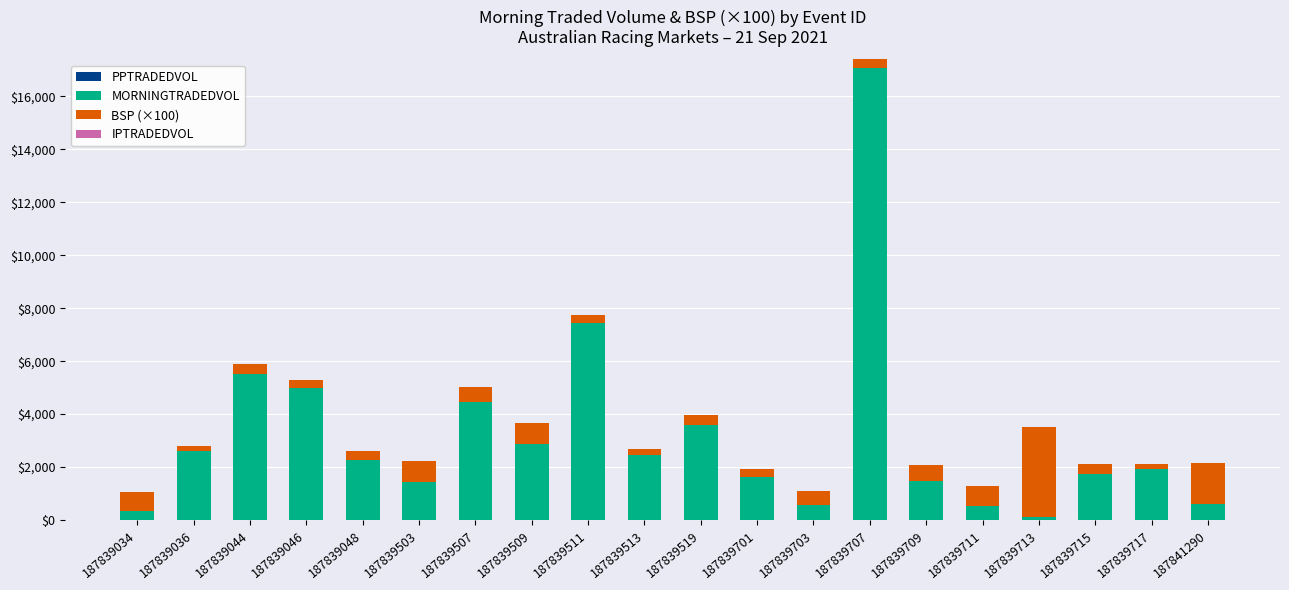

At which category is the sum across all series the highest?

187839707